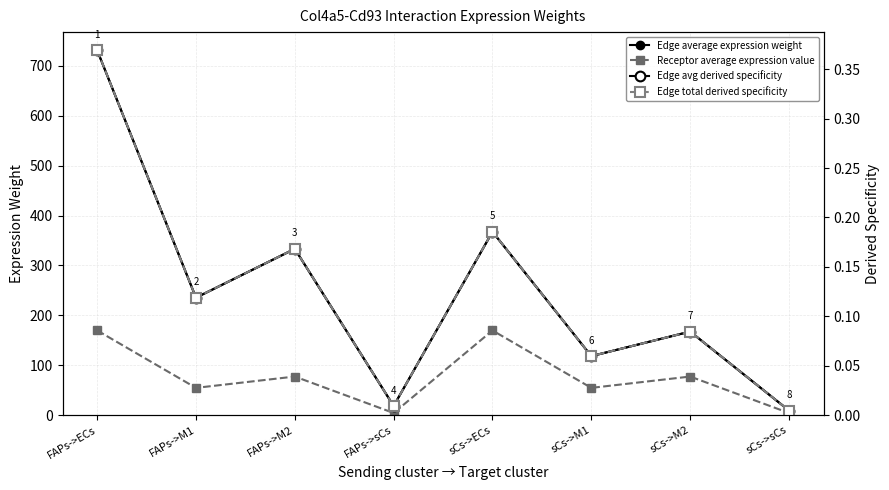

Reading right to left, extract all data points from this chart.

Edge average expression weight: 9.2	167.4	118.2	367.4	18.3	333.1	235.3	731.2
Receptor average expression value: 4.3	77.3	54.6	169.7	4.3	77.3	54.6	169.7
Edge avg derived specificity: 0.0	0.1	0.1	0.2	0.0	0.2	0.1	0.4
Edge total derived specificity: 0.0	0.1	0.1	0.2	0.0	0.2	0.1	0.4